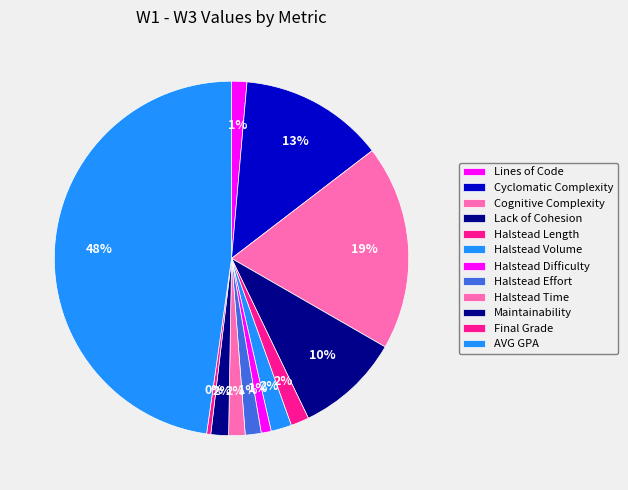

How many slices are in this pie chart?

12